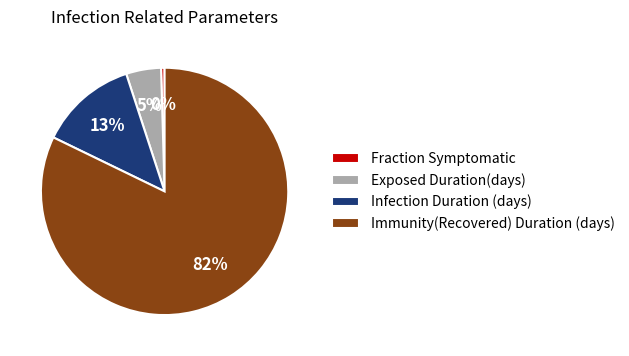

Which has a higher value, Exposed Duration(days) or Immunity(Recovered) Duration (days)?

Immunity(Recovered) Duration (days)